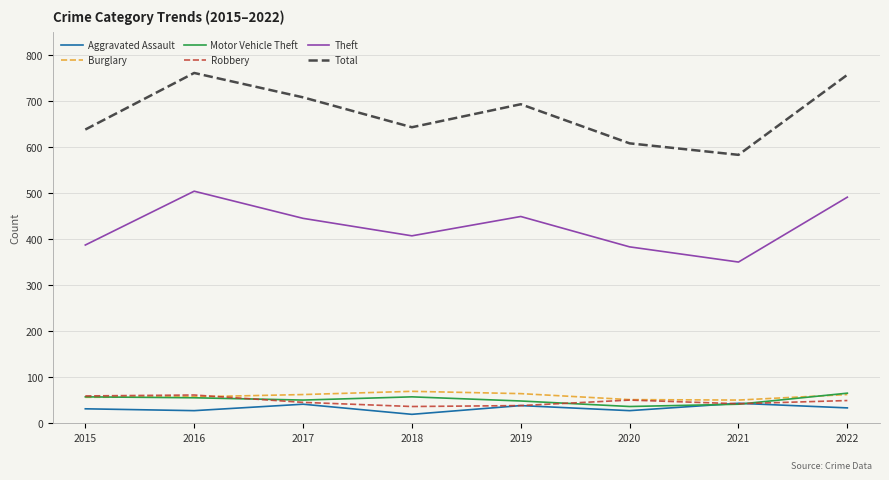

What is the smallest value displayed?

19